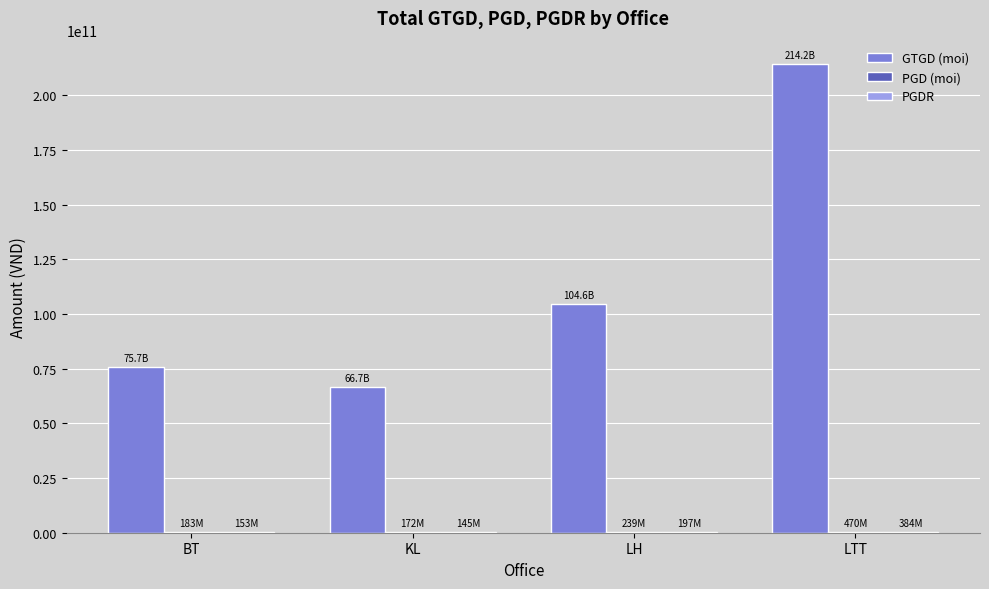

Which category has the highest value in the GTGD (moi) series?

LTT